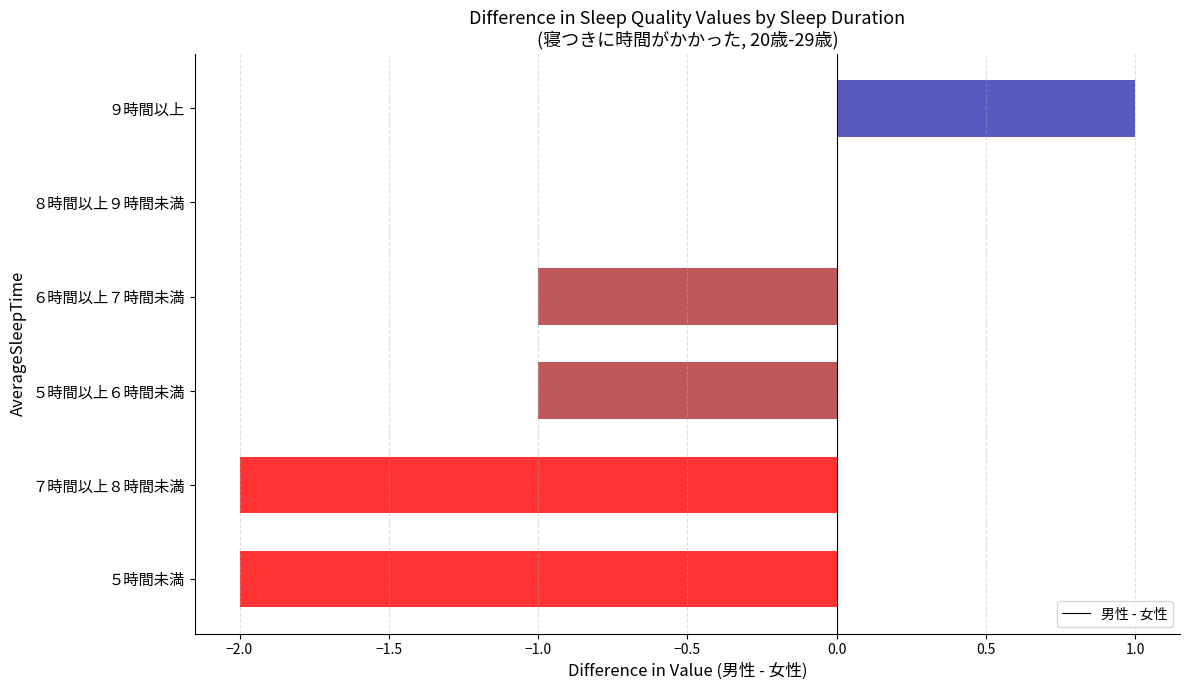

Is it true that the value at ７時間以上８時間未満 is -2?

True